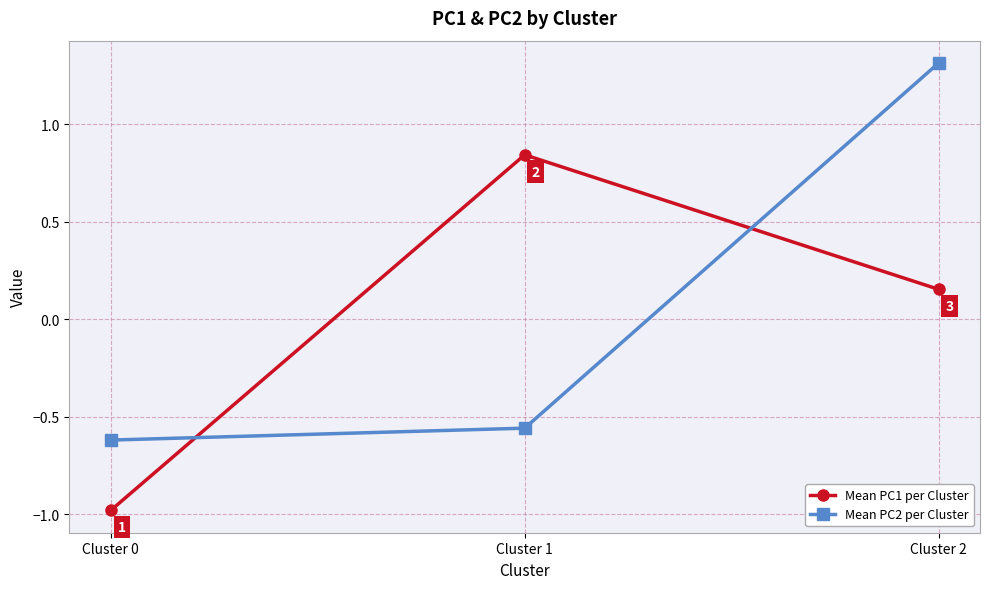

Between Cluster 1 and Cluster 2, which series saw the biggest shift?

Mean PC2 per Cluster